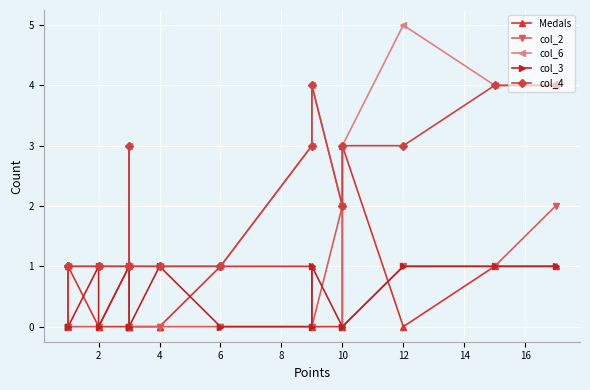

Which series has the largest total across all categories?

col_6